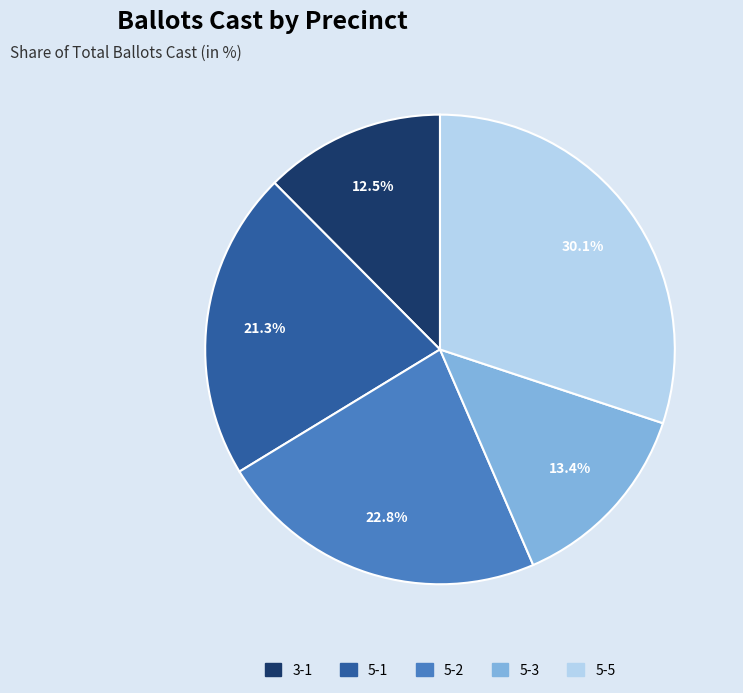

Approximately how many times larger is the value at 5-3 compared to 3-1?

1.1